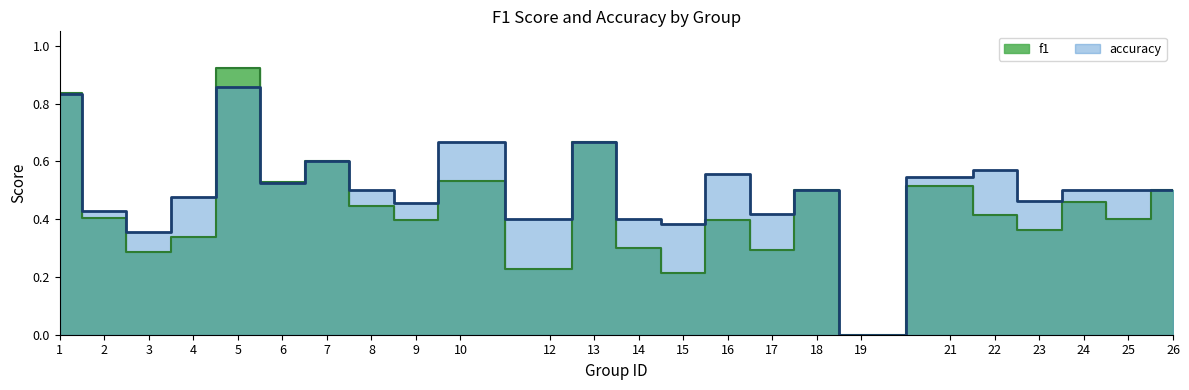

At how many categories does at least one series exceed 0?

23